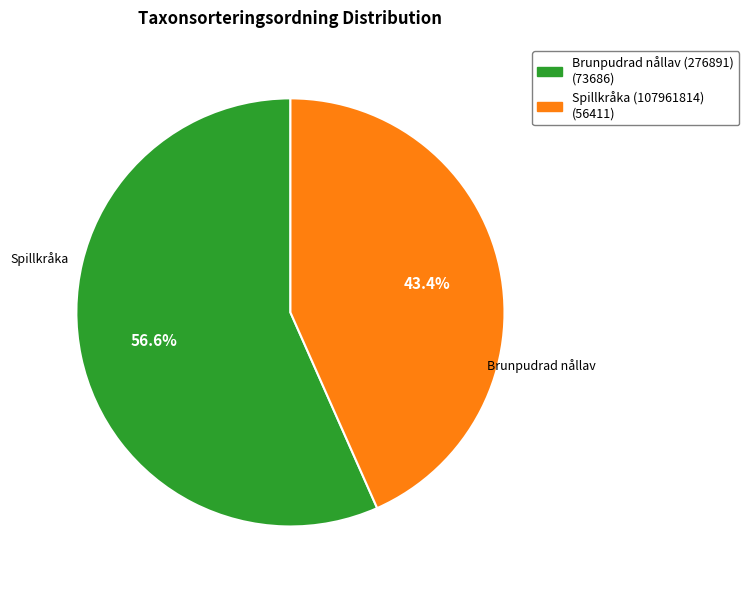

Rank the categories by value from highest to lowest.

Brunpudrad nållav (276891), Spillkråka (107961814)